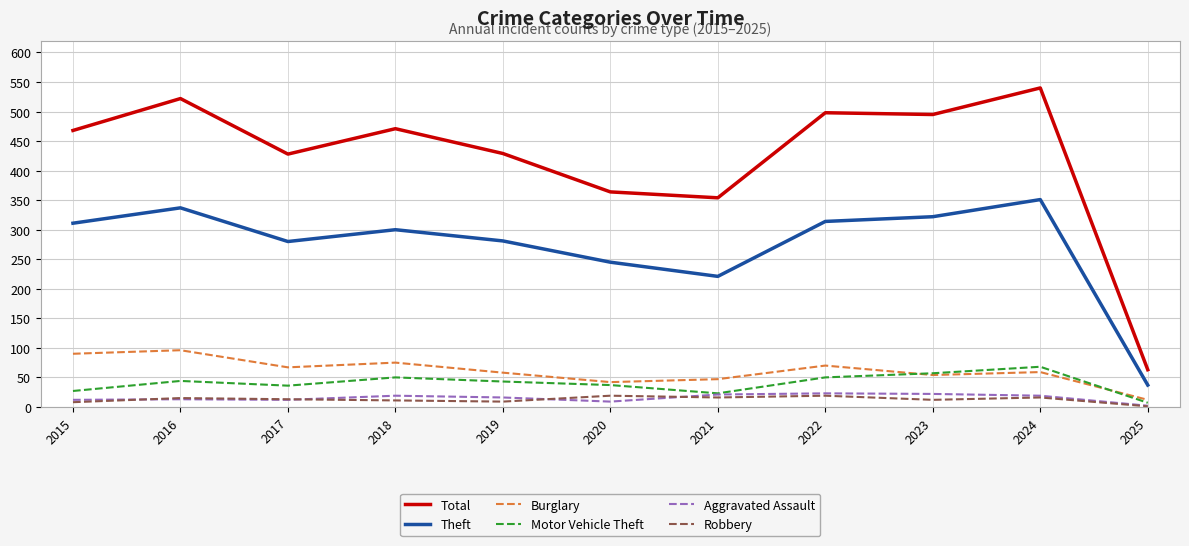

At which label does Theft first exceed 300?

2015